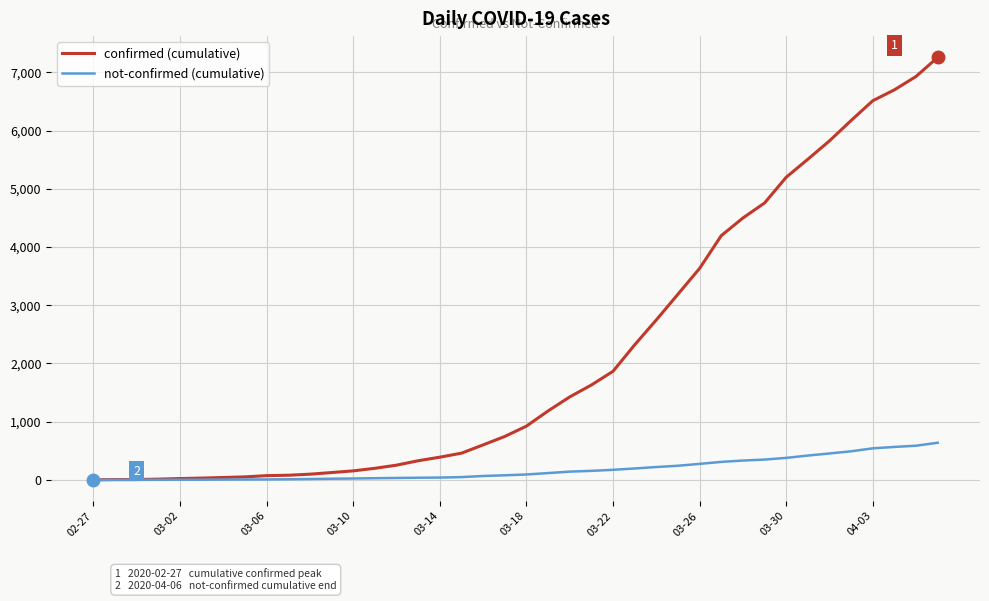

Rank the series by their average value, from highest to lowest.

confirmed (cumulative), not-confirmed (cumulative)